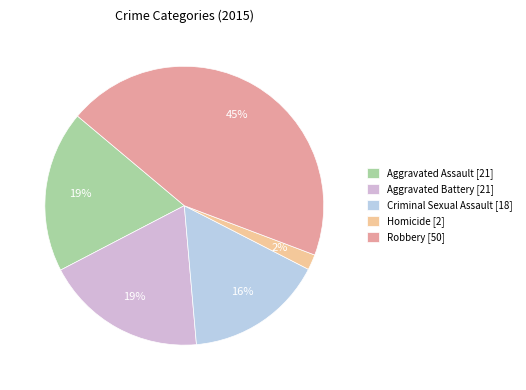

To the nearest percent, what portion does Robbery represent?

45%